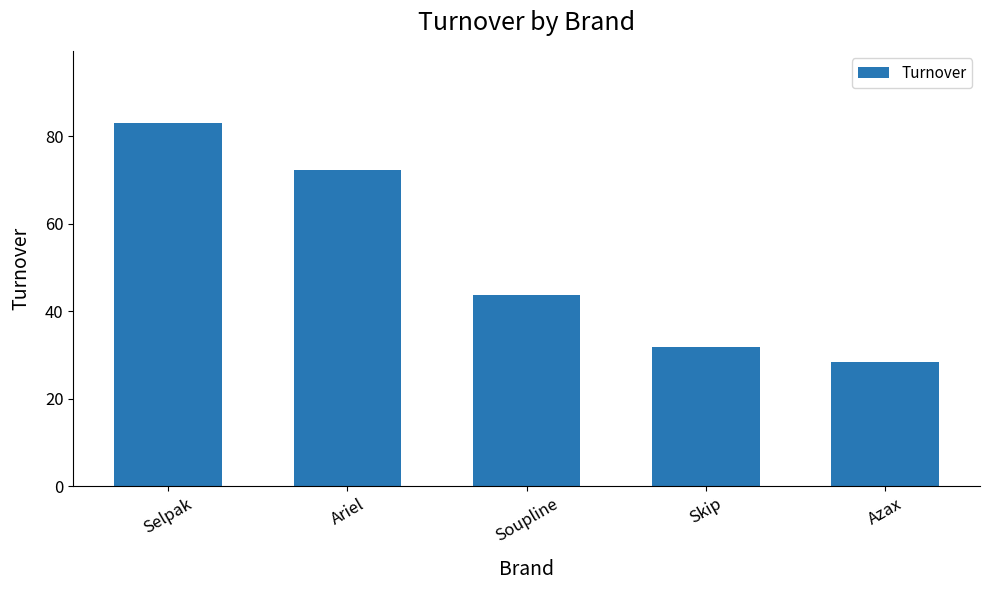

At which category does the chart reach its peak across all series?

Selpak